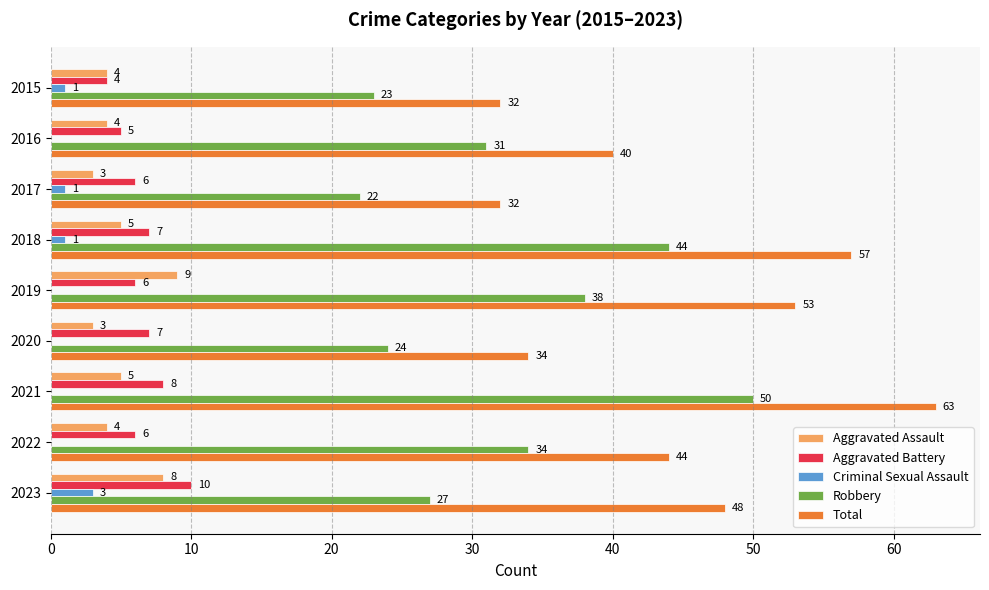

What is the sum of all Criminal Sexual Assault values?

6